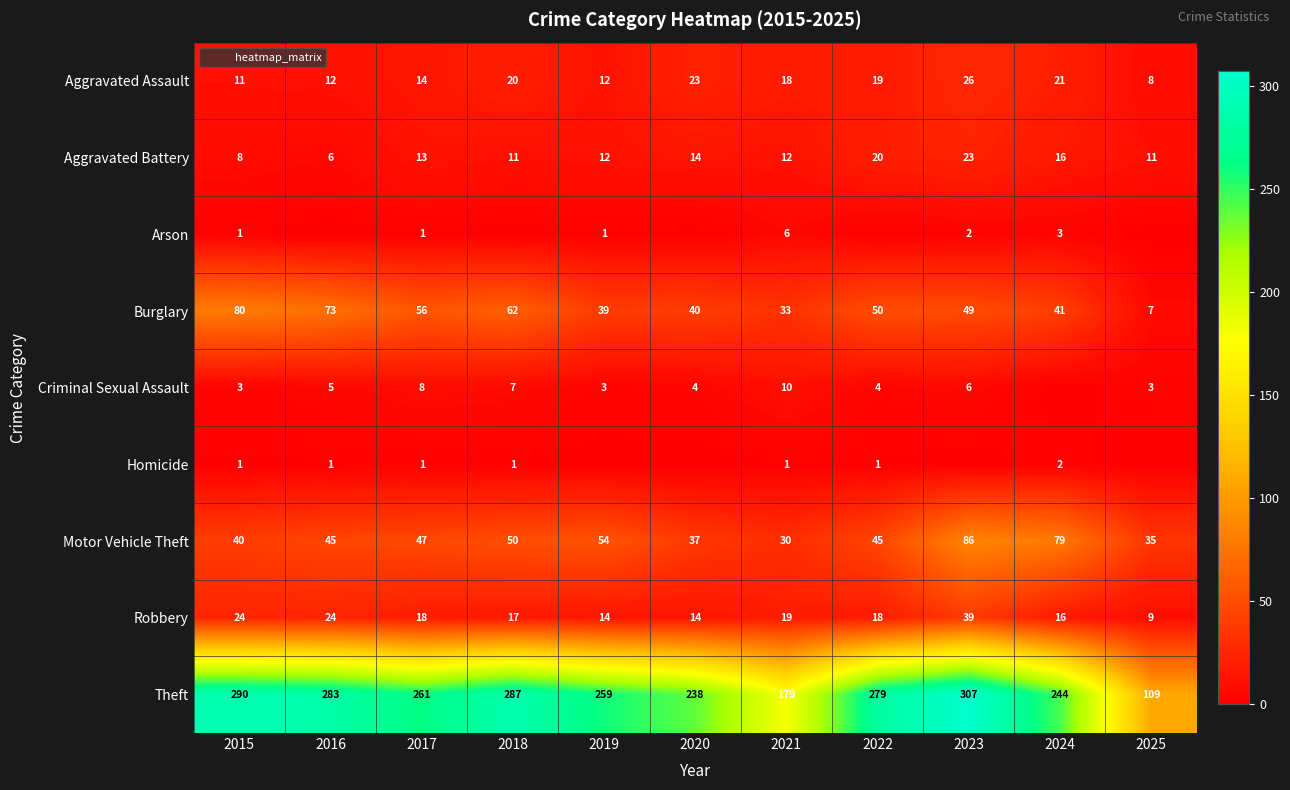

What is the sum of all Criminal Sexual Assault values?

53